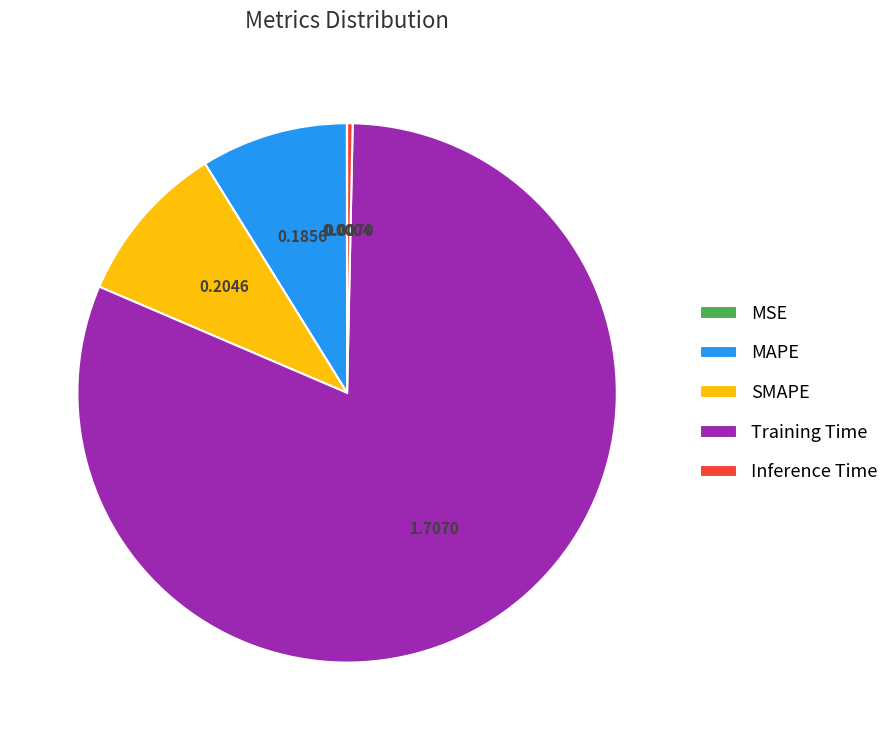

Which slice represents more than half of the pie?

Training Time